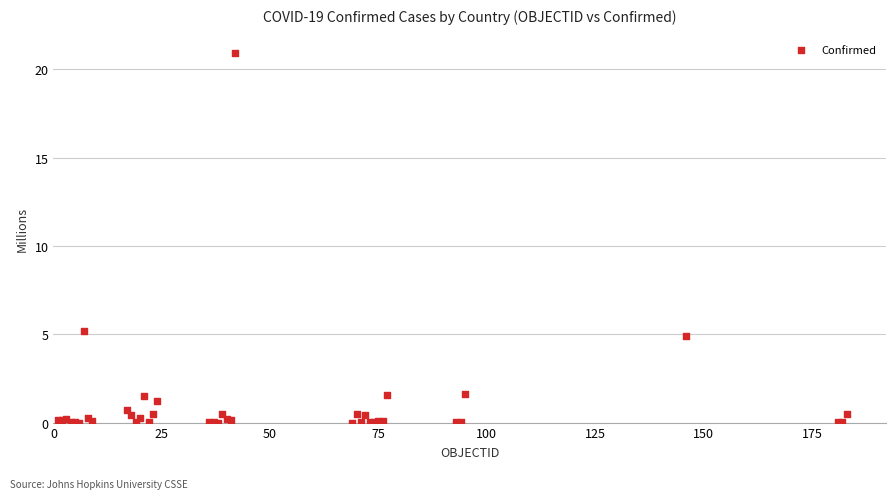

What Y value in the scatter plot is closest to 10?

5.2